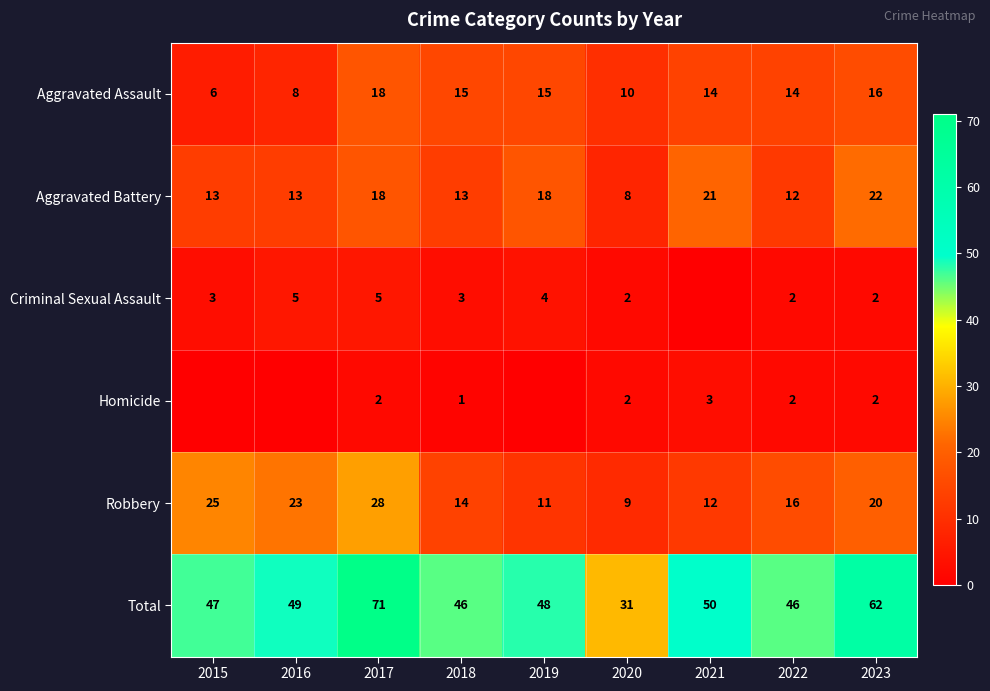

Which category has the lowest value in the Total series?

2020